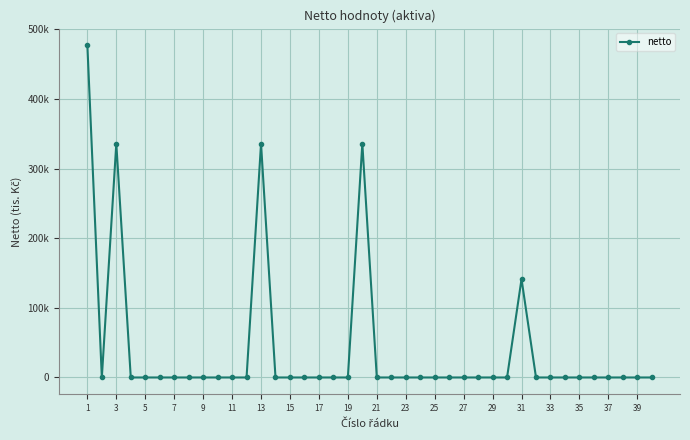

Reading left to right, transcribe all the data shown in this chart.

477341.9	0.0	335957.0	0.0	0.0	0.0	0.0	0.0	0.0	0.0	0.0	0.0	335957.0	0.0	0.0	0.0	0.0	0.0	0.0	335957.0	0.0	0.0	0.0	0.0	0.0	0.0	0.0	0.0	0.0	0.0	141384.9	0.0	0.0	0.0	0.0	0.0	0.0	0.0	0.0	0.0